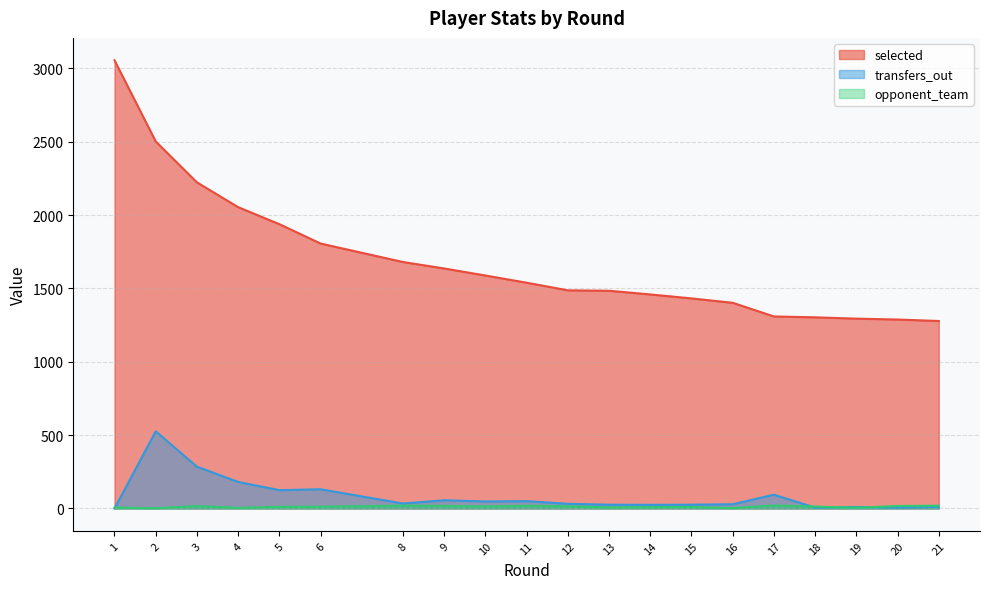

What is the total value across all series at 14?

1493